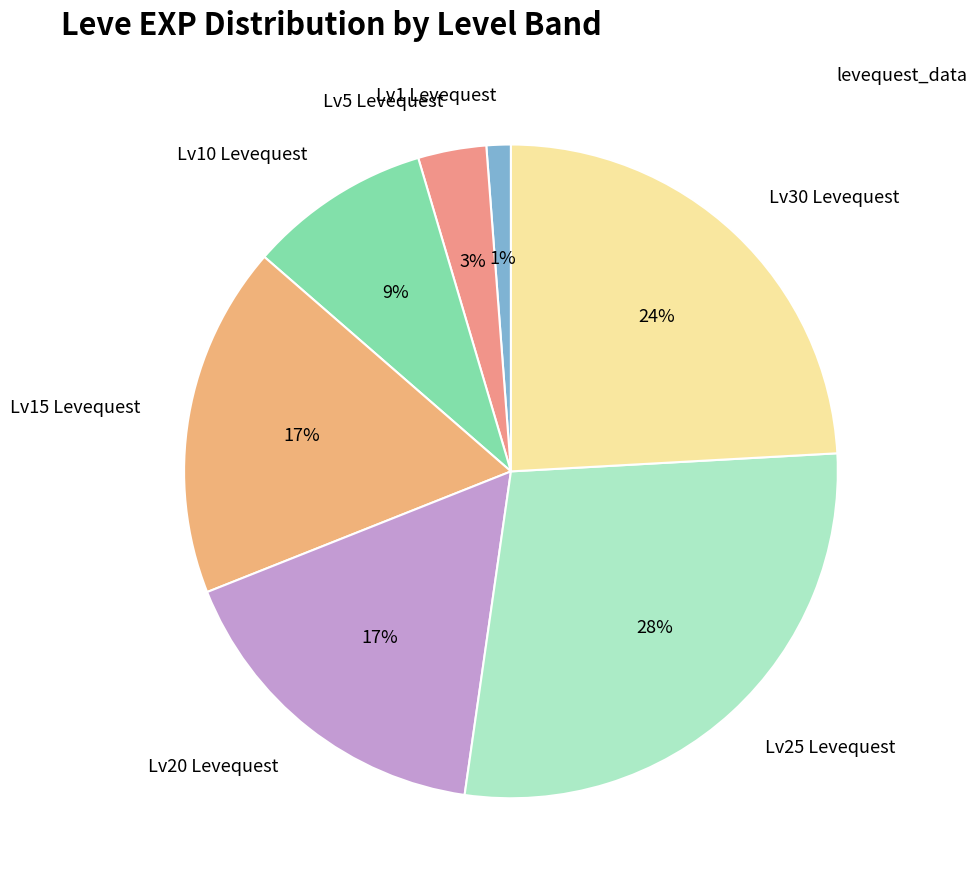

To the nearest percent, what is the combined percentage of Lv10 Levequest and Lv20 Levequest?

26%